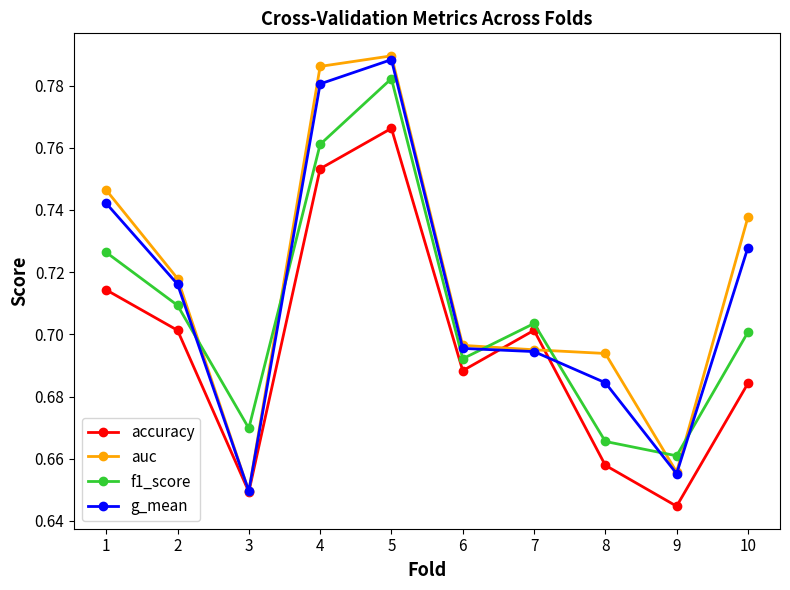

Does the chart have visible grid lines?

No